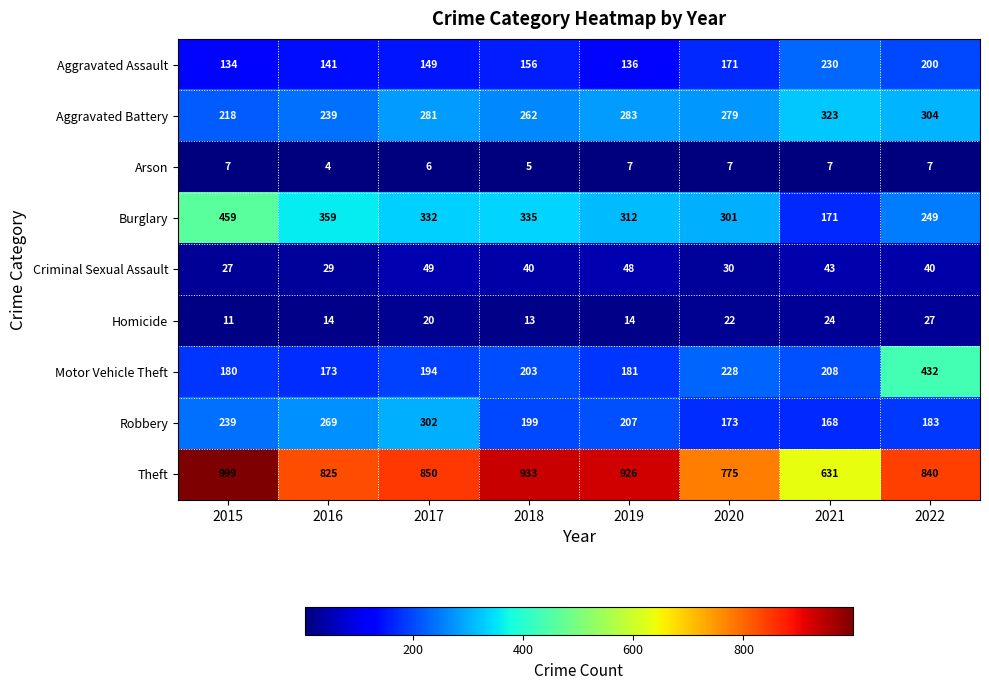

List the series in order of their peak value, highest first.

Theft, Burglary, Motor Vehicle Theft, Aggravated Battery, Robbery, Aggravated Assault, Criminal Sexual Assault, Homicide, Arson